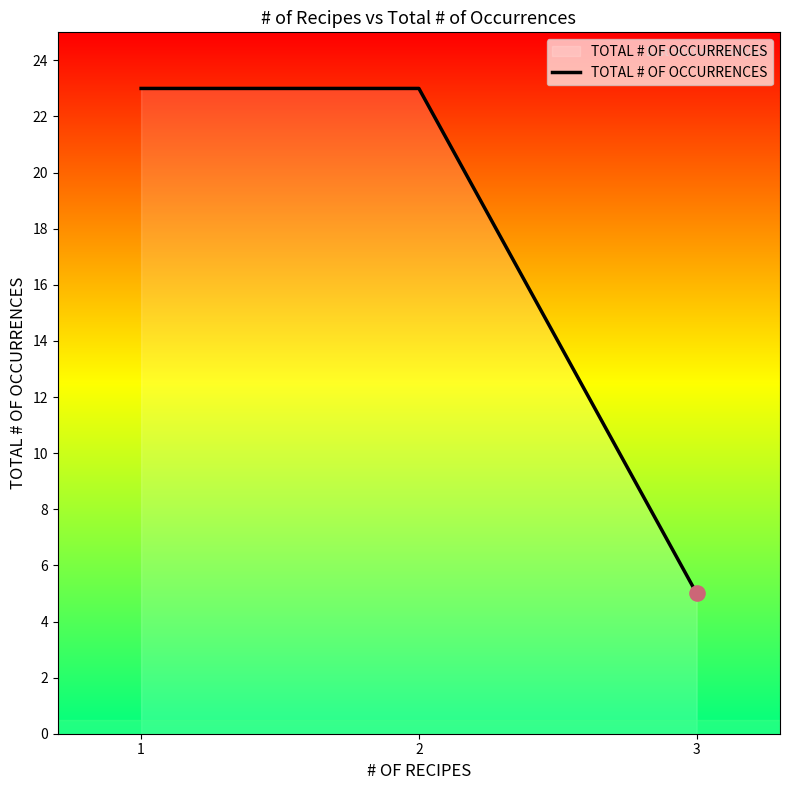

What is the change in value from 2 to 3?

-18